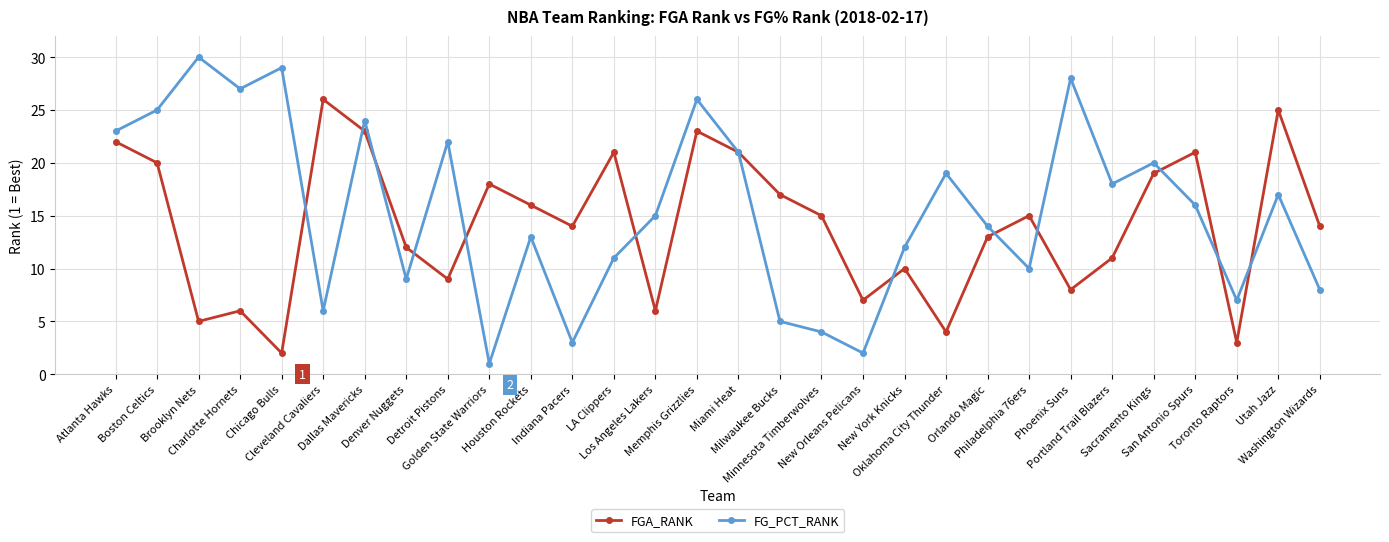

How many interior local peaks does the FG_PCT_RANK series have?

10